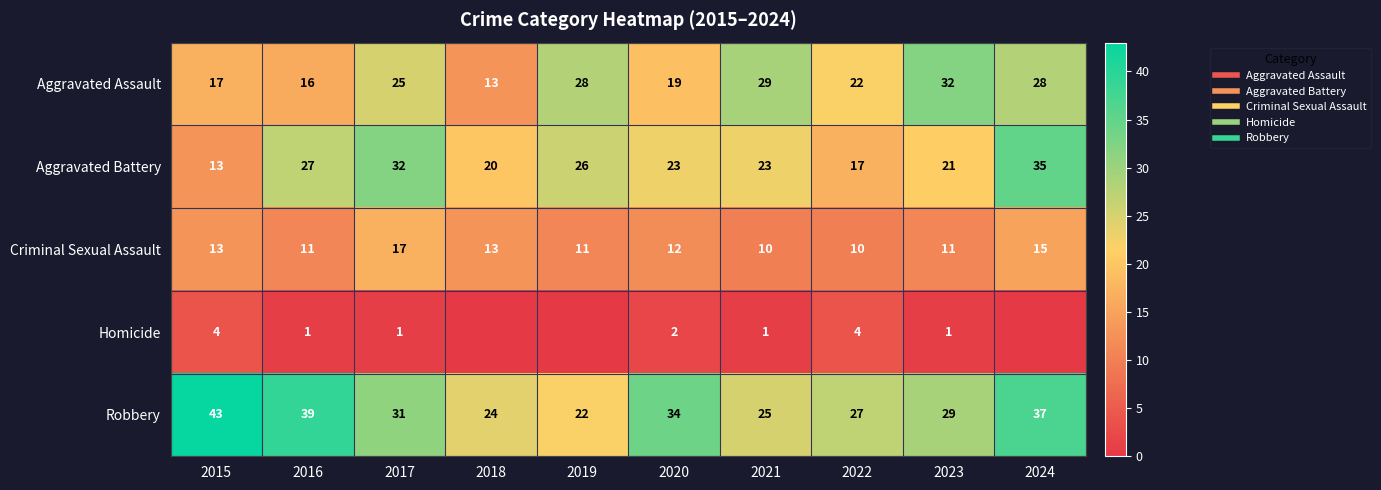

At which label does Aggravated Battery first exceed 23?

2016